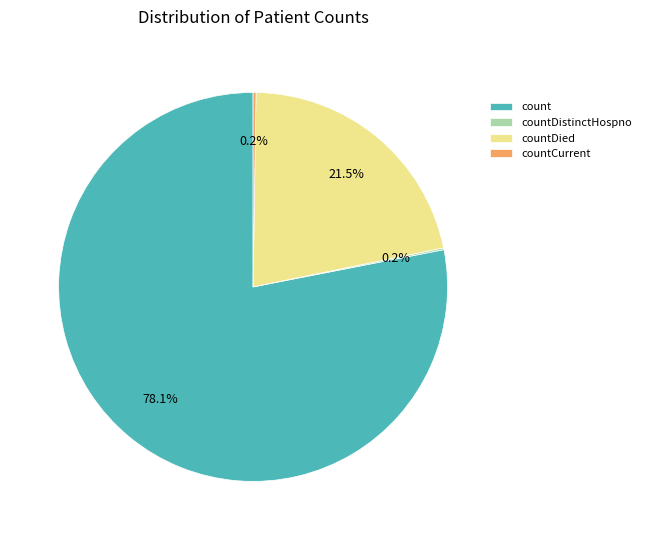

Which category has the biggest portion of the pie?

count